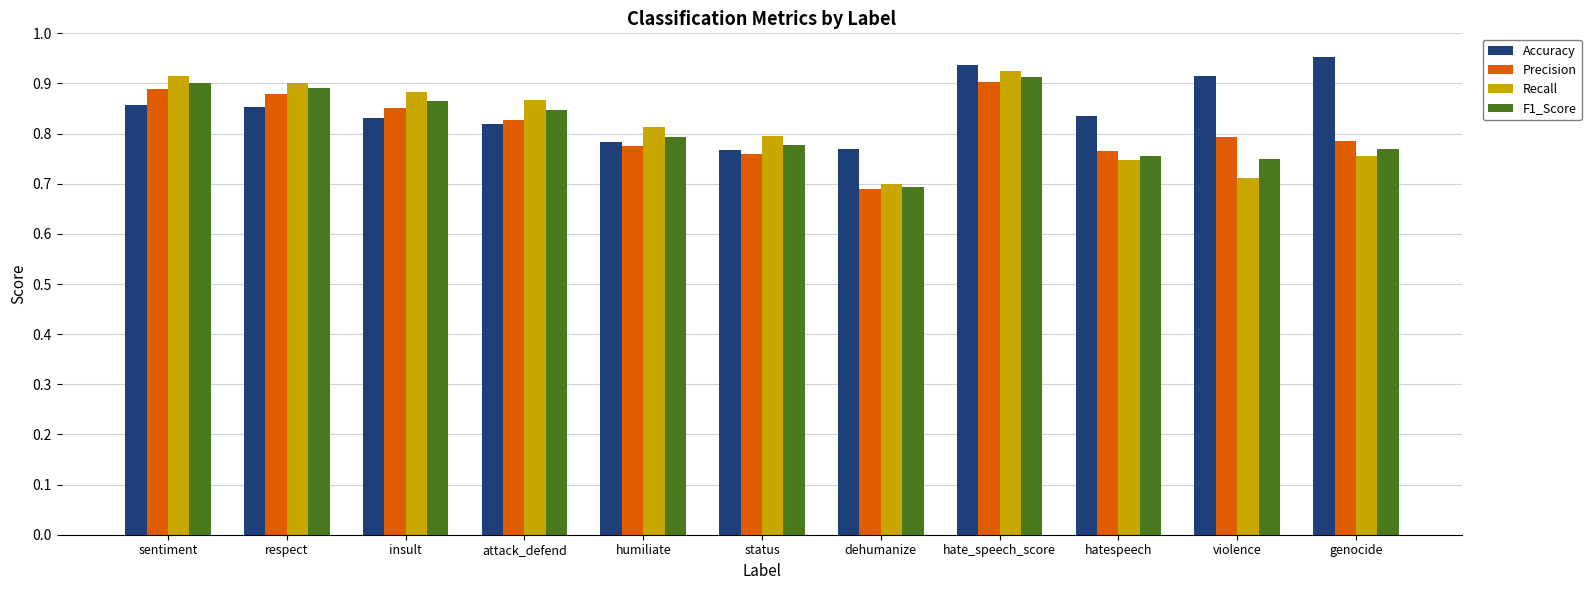

Which series has the largest total across all categories?

Accuracy